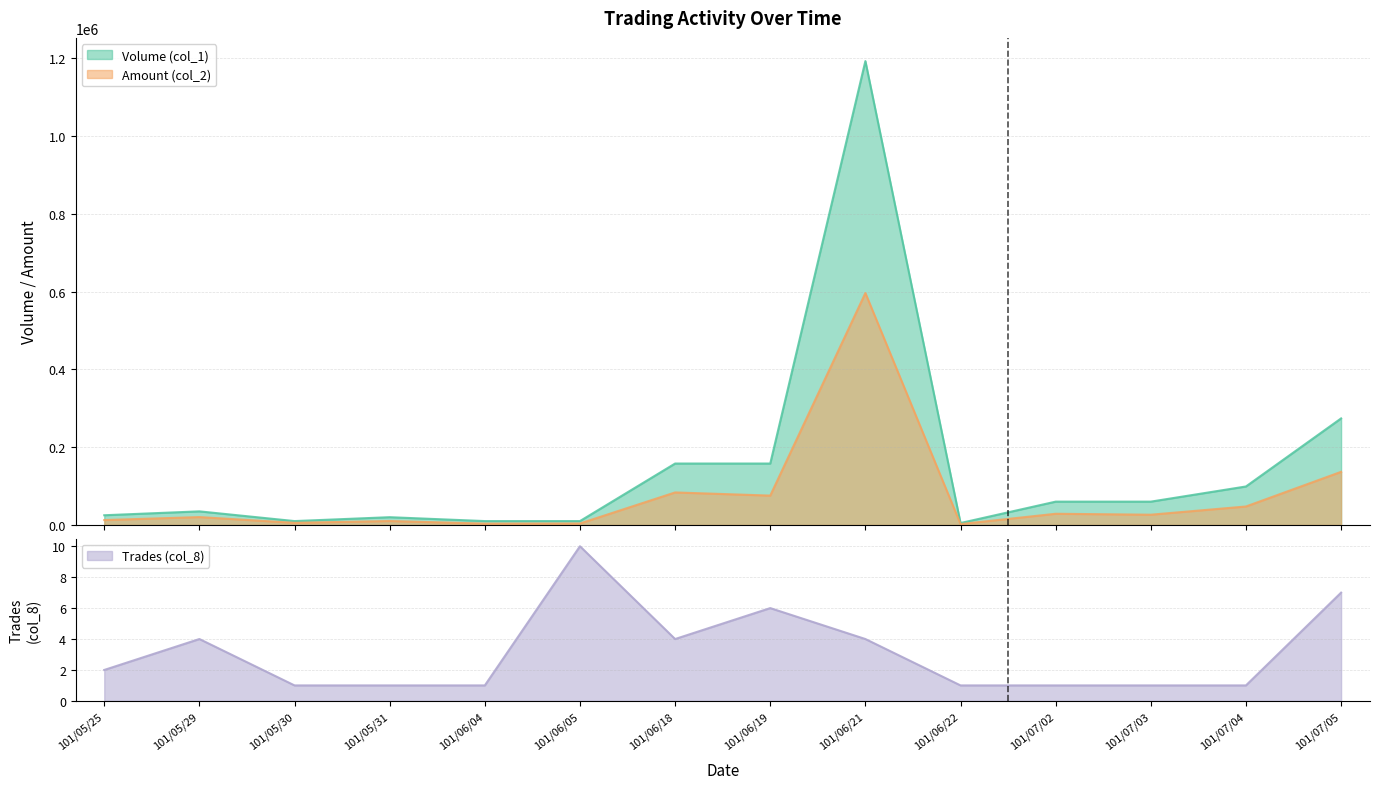

Reading right to left, extract all data points from this chart.

Volume (col_1): 274000	99000	60000	60000	5000	1193000	158000	158000	10000	10000	20000	10000	35000	25000
Amount (col_2): 136610	47520	26400	28800	2300	596500	75520	83660	3800	3500	10200	5500	20300	12600
Trades (col_8): 7	1	1	1	1	4	6	4	10	1	1	1	4	2